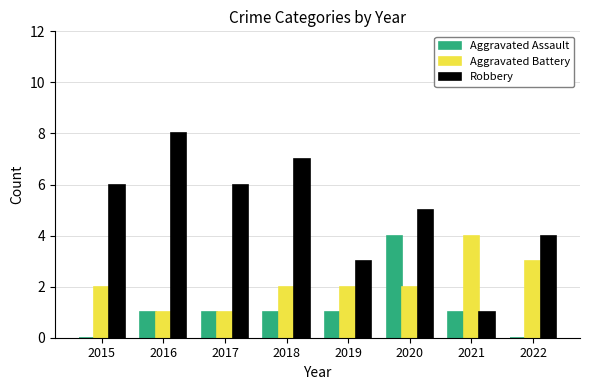

Reading left to right, what are all the values shown in this chart?

Aggravated Assault: 2015=0	2016=1	2017=1	2018=1	2019=1	2020=4	2021=1	2022=0
Aggravated Battery: 2015=2	2016=1	2017=1	2018=2	2019=2	2020=2	2021=4	2022=3
Robbery: 2015=6	2016=8	2017=6	2018=7	2019=3	2020=5	2021=1	2022=4